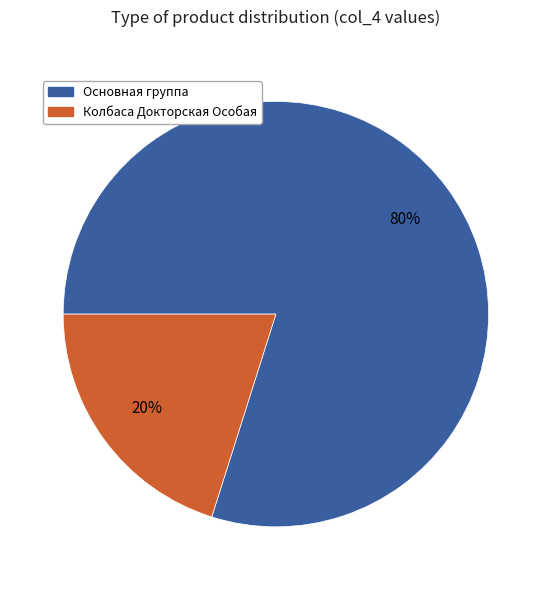

How many segments does this pie chart have?

2